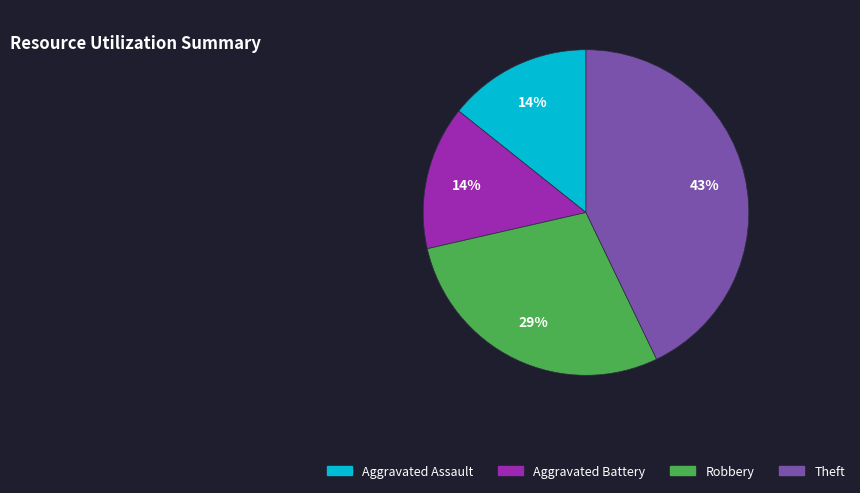

To the nearest percent, what is the average slice percentage?

25%